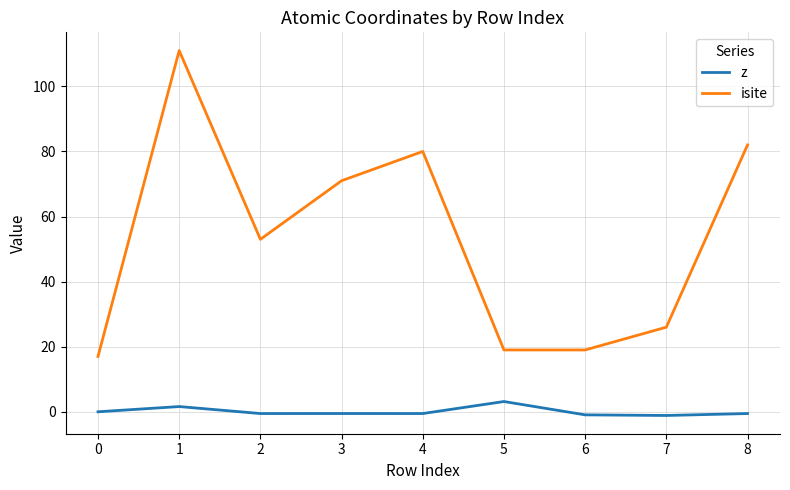

Rank the series at 4 from highest to lowest value.

isite, z